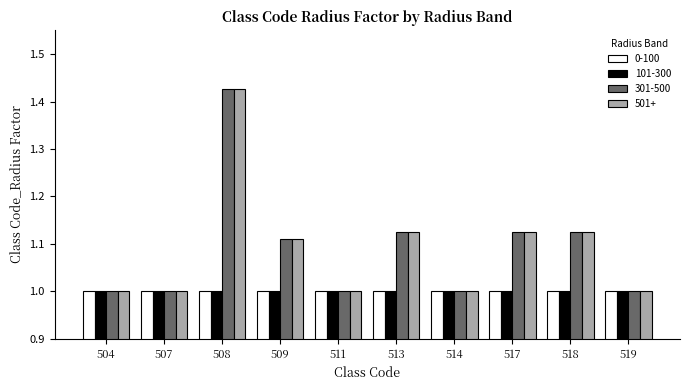

How many groups of bars are there?

10